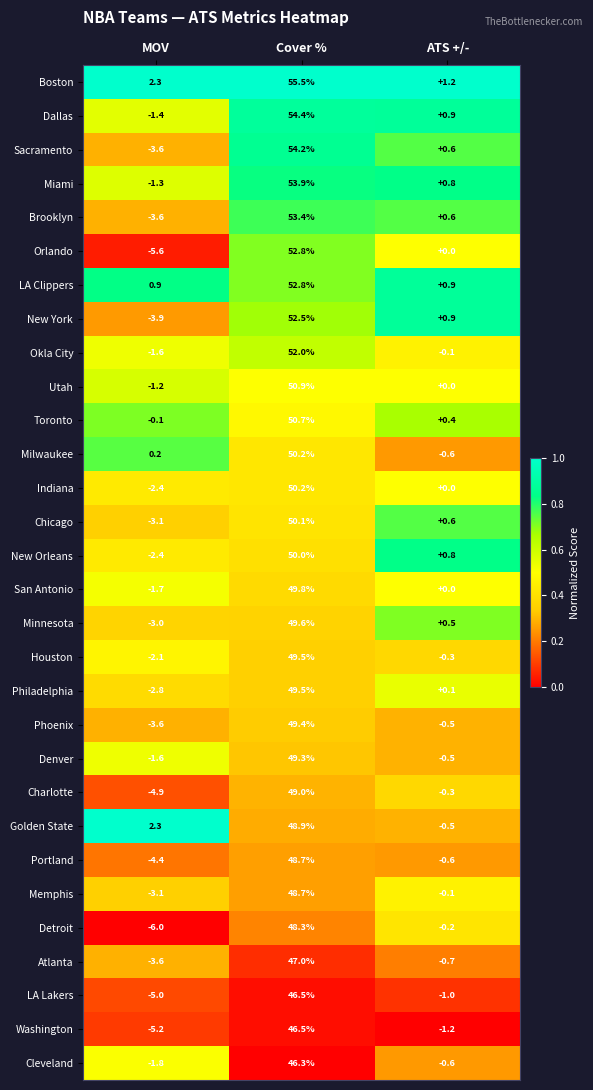

What is the difference between the Boston values at MOV and ATS +/-?

1.1